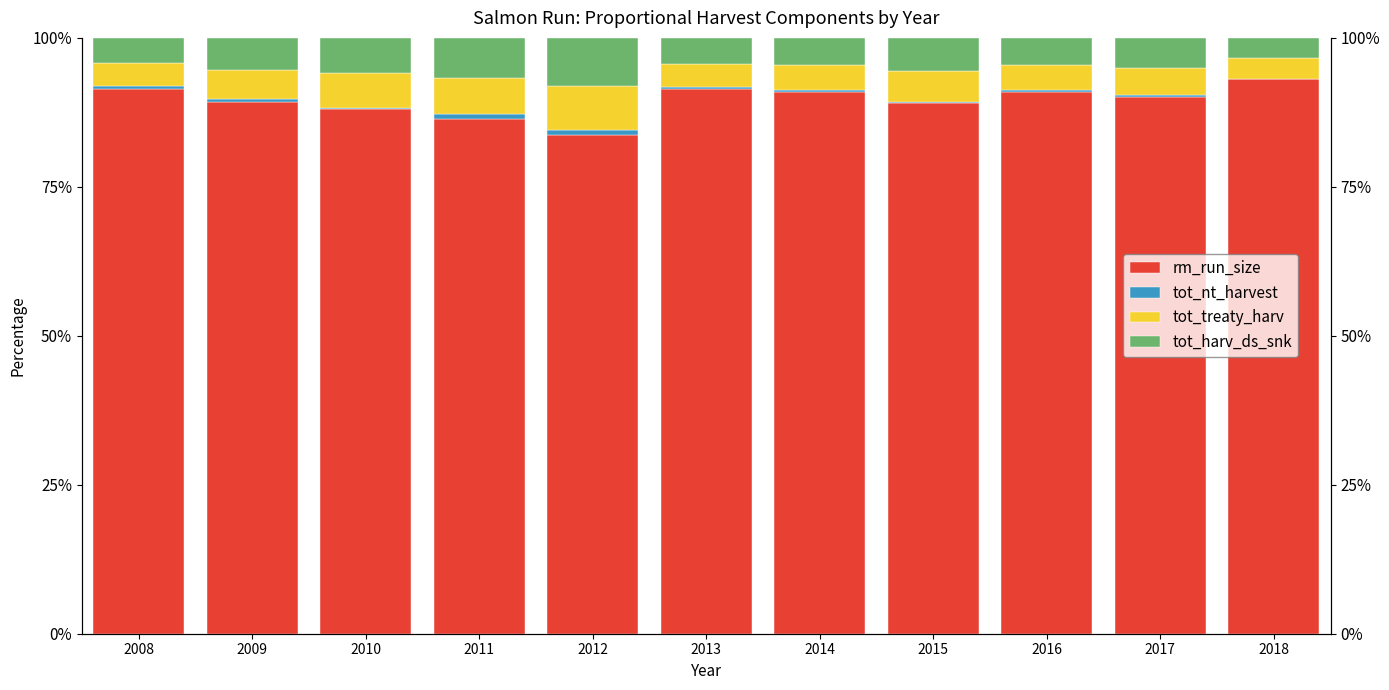

What is the value of the tot_harv_ds_snk bar at the 1st from the left?

4.3